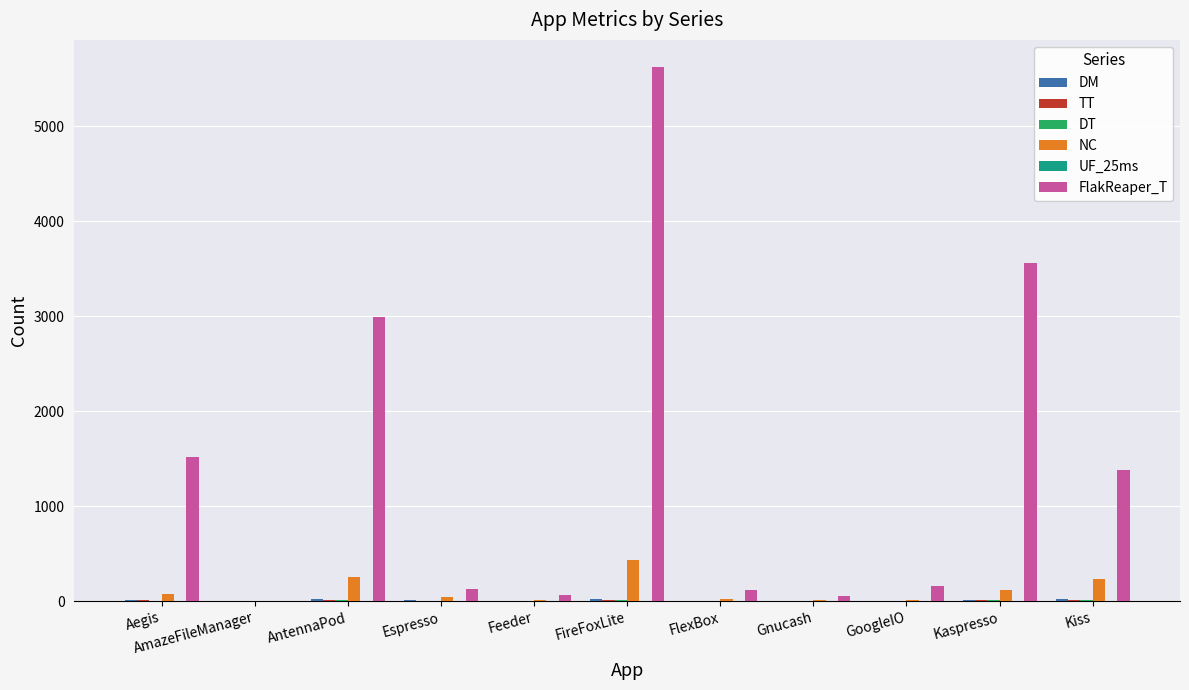

Which series changed the most between Gnucash and Kaspresso?

FlakReaper_T